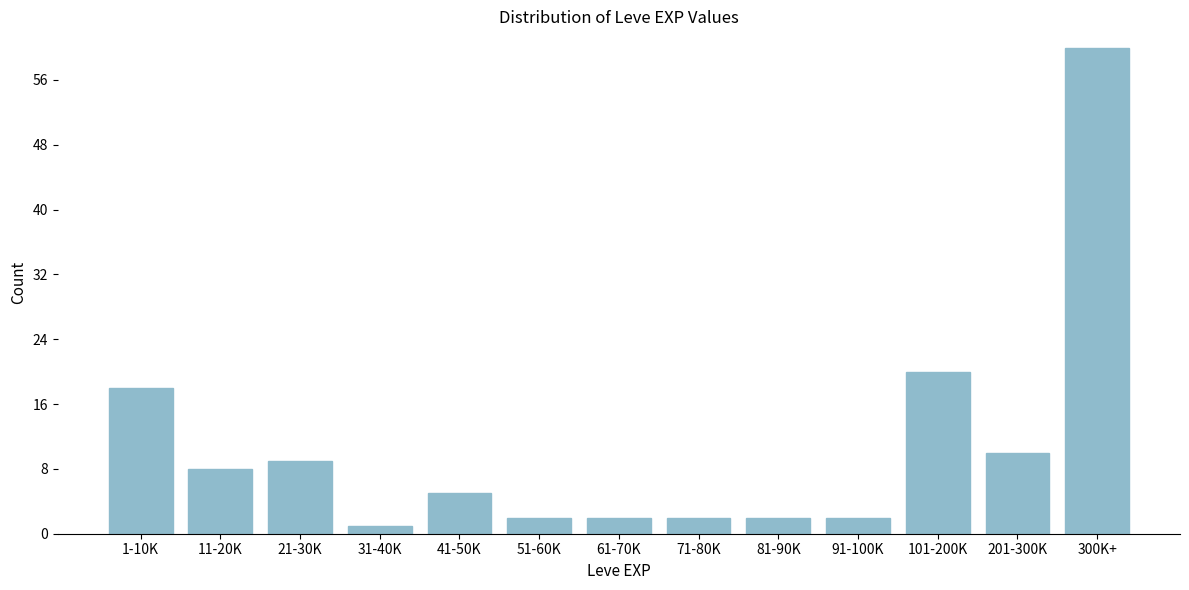

Reading left to right, extract all data points from this chart.

1-10K=18	11-20K=8	21-30K=9	31-40K=1	41-50K=5	51-60K=2	61-70K=2	71-80K=2	81-90K=2	91-100K=2	101-200K=20	201-300K=10	300K+=60